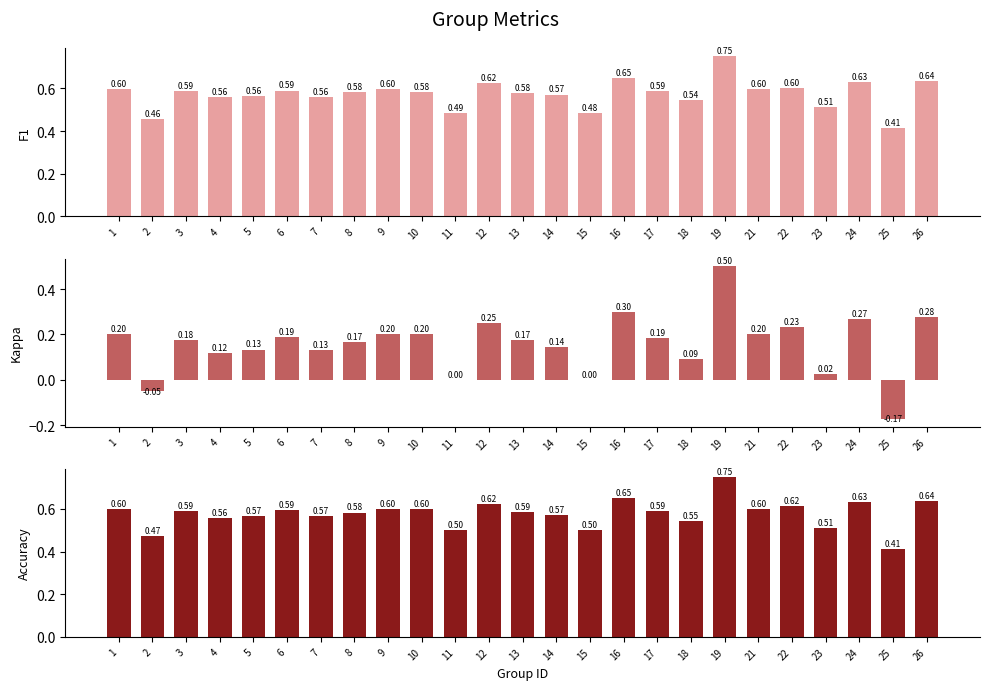

What is the value of the f1 bar at the 22nd from the left?

0.5